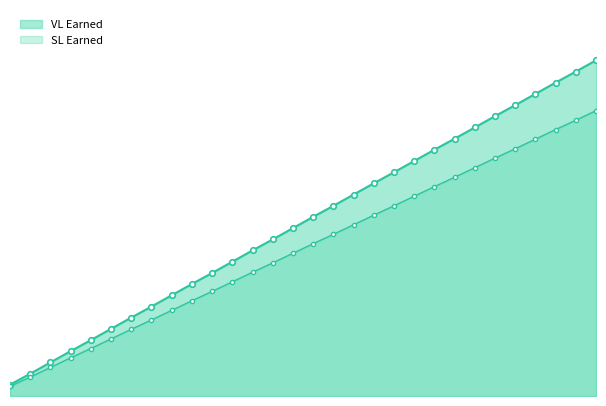

What value does the VL Earned series have at 15?

0.6